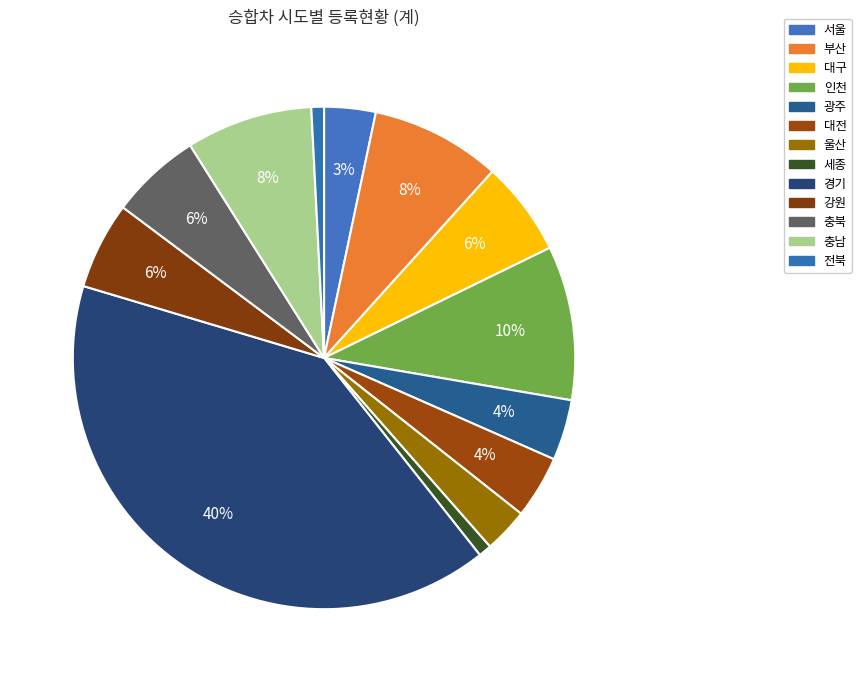

What percentage is NOT represented by 충북?

94.2%